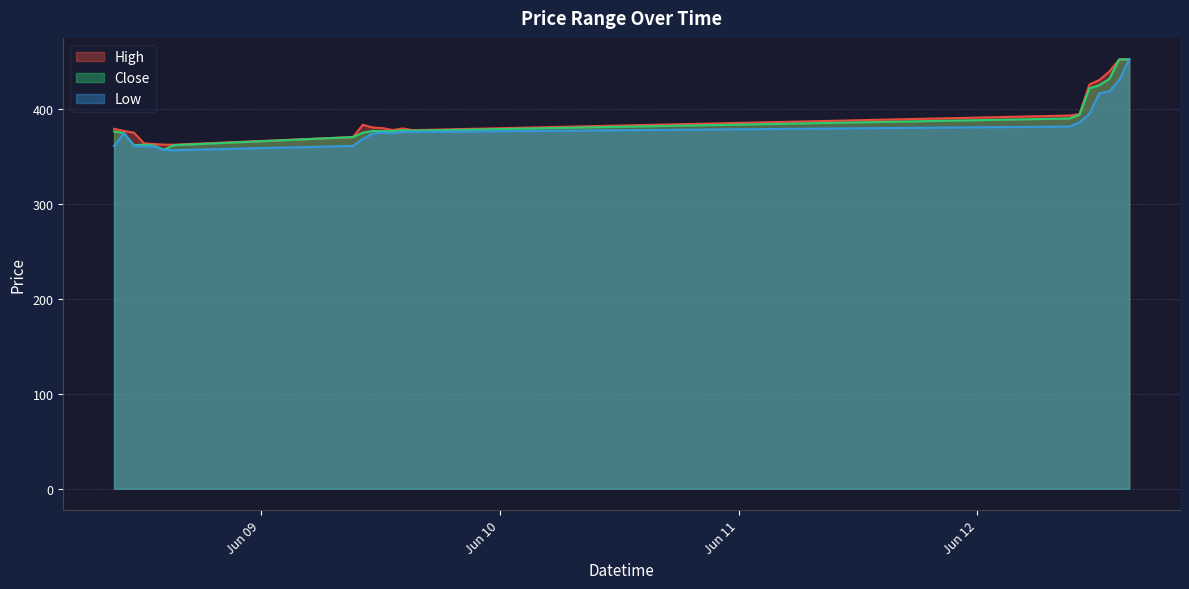

Does the chart display data point markers on the line(s)?

No